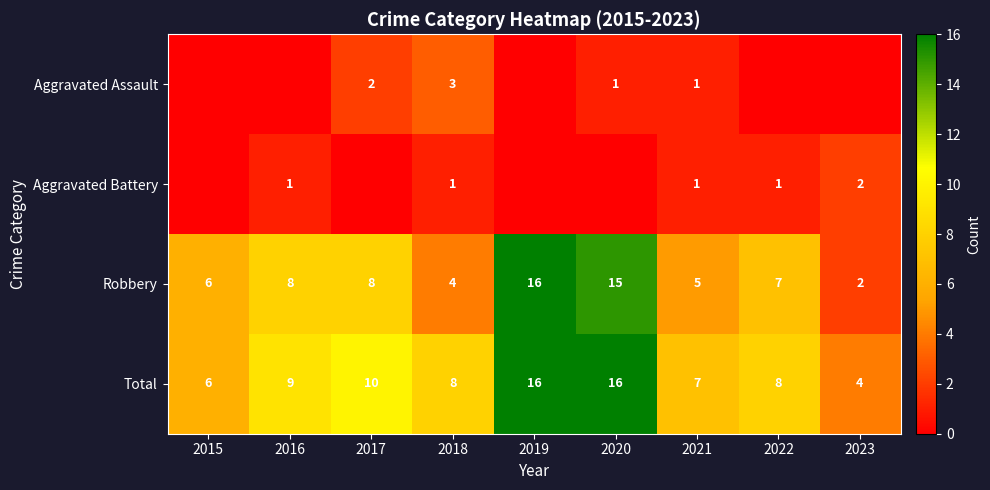

What is the approximate value of Robbery at 2020?

15